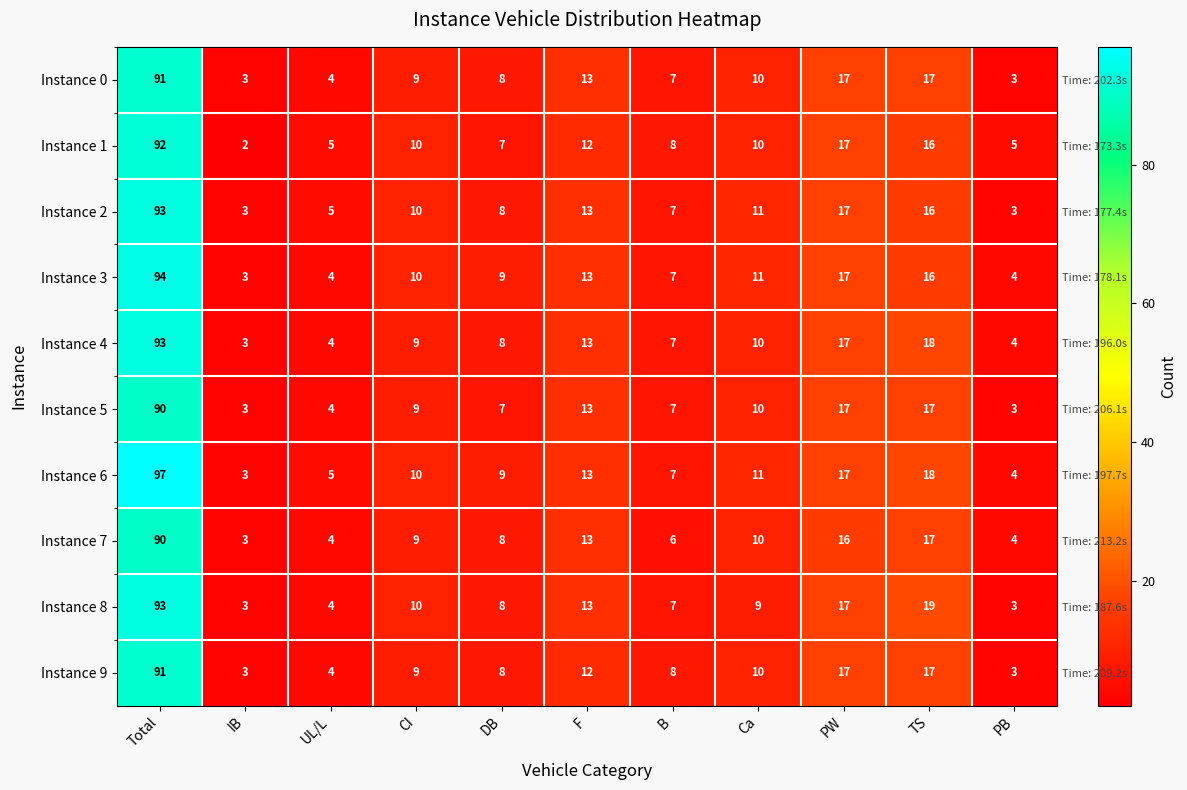

Which series changed the most between IB and B?

Instance 1